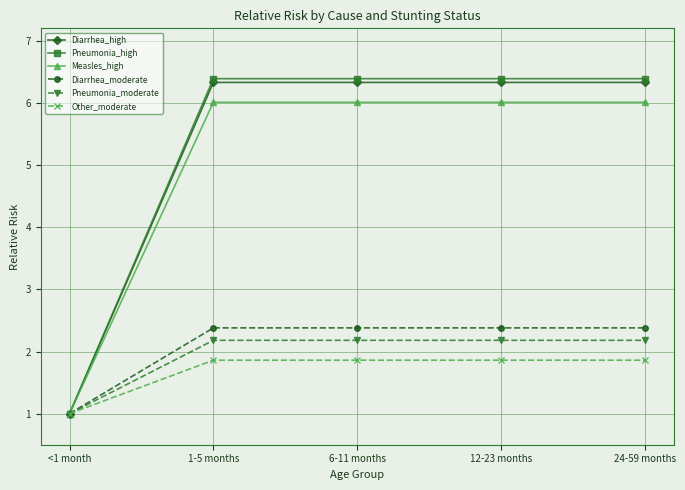

What is the spread (max minus min) of values at 6-11 months?

4.5